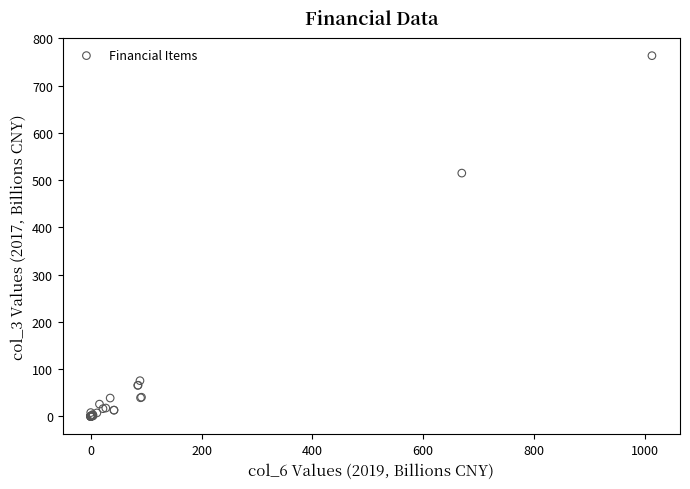

What Y value in the scatter plot is closest to 381?

514.7